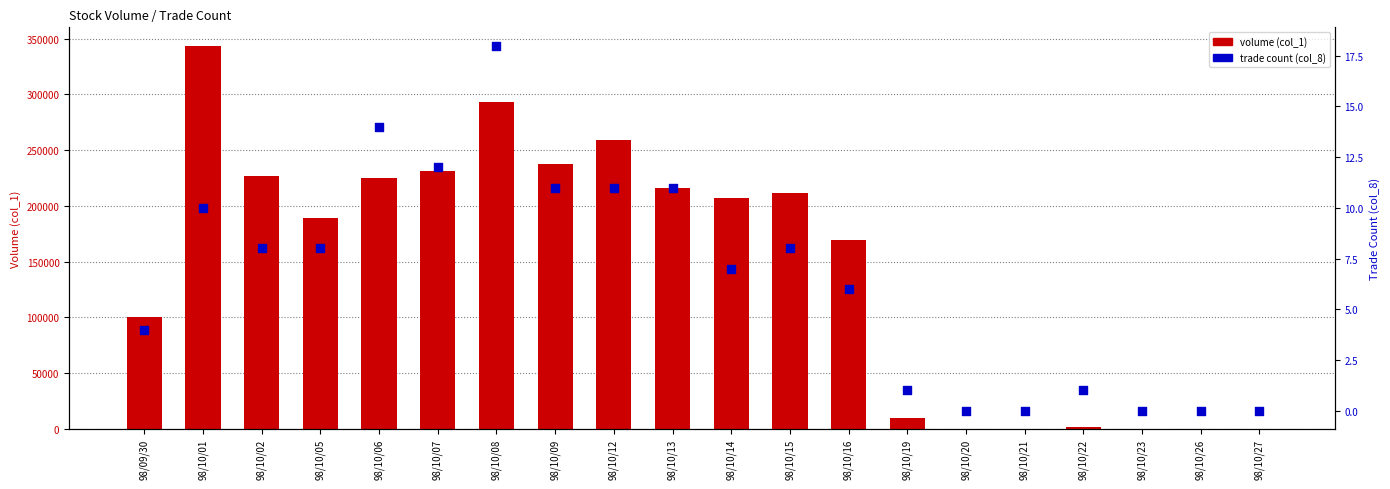

Is the value of trade count (col_8) at 98/10/15 greater than the value of volume (col_1) at 98/10/02?

No